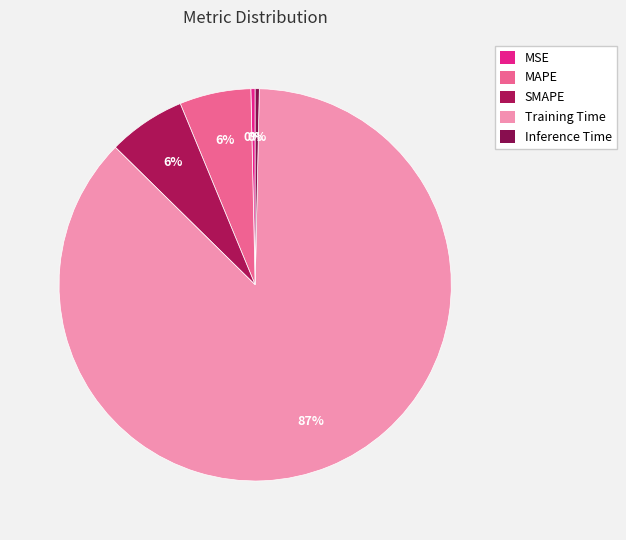

What percentage is the SMAPE slice, to the nearest percent?

6%